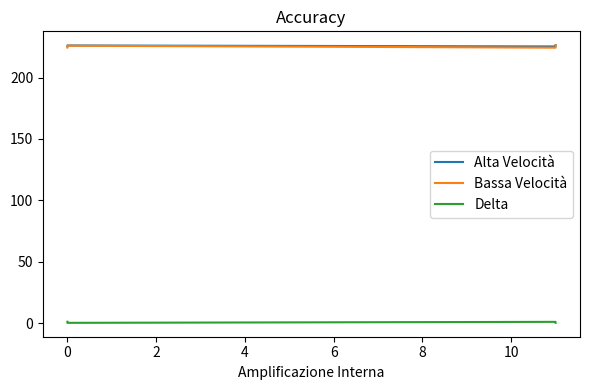

Which series has the largest total across all categories?

Alta Velocità